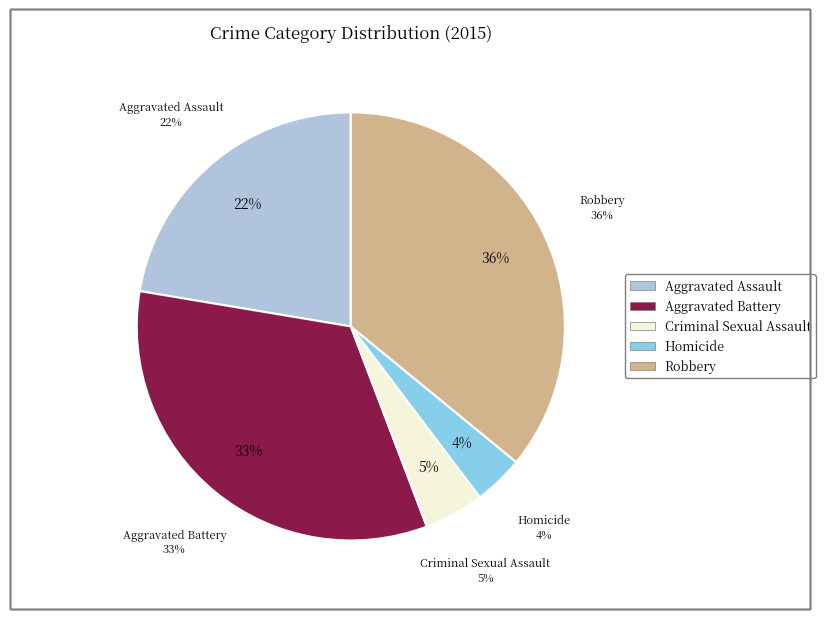

To the nearest percent, what portion does Aggravated Battery represent?

33%